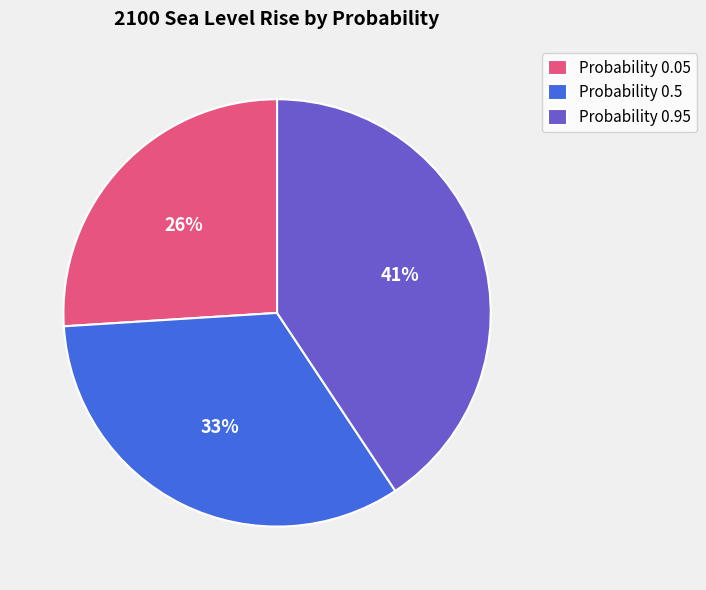

Is there any slice that represents more than half of the pie?

No